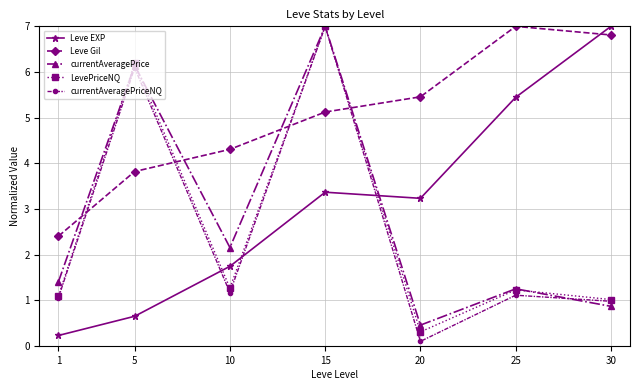

How many values in the Leve Gil series exceed 5?

4